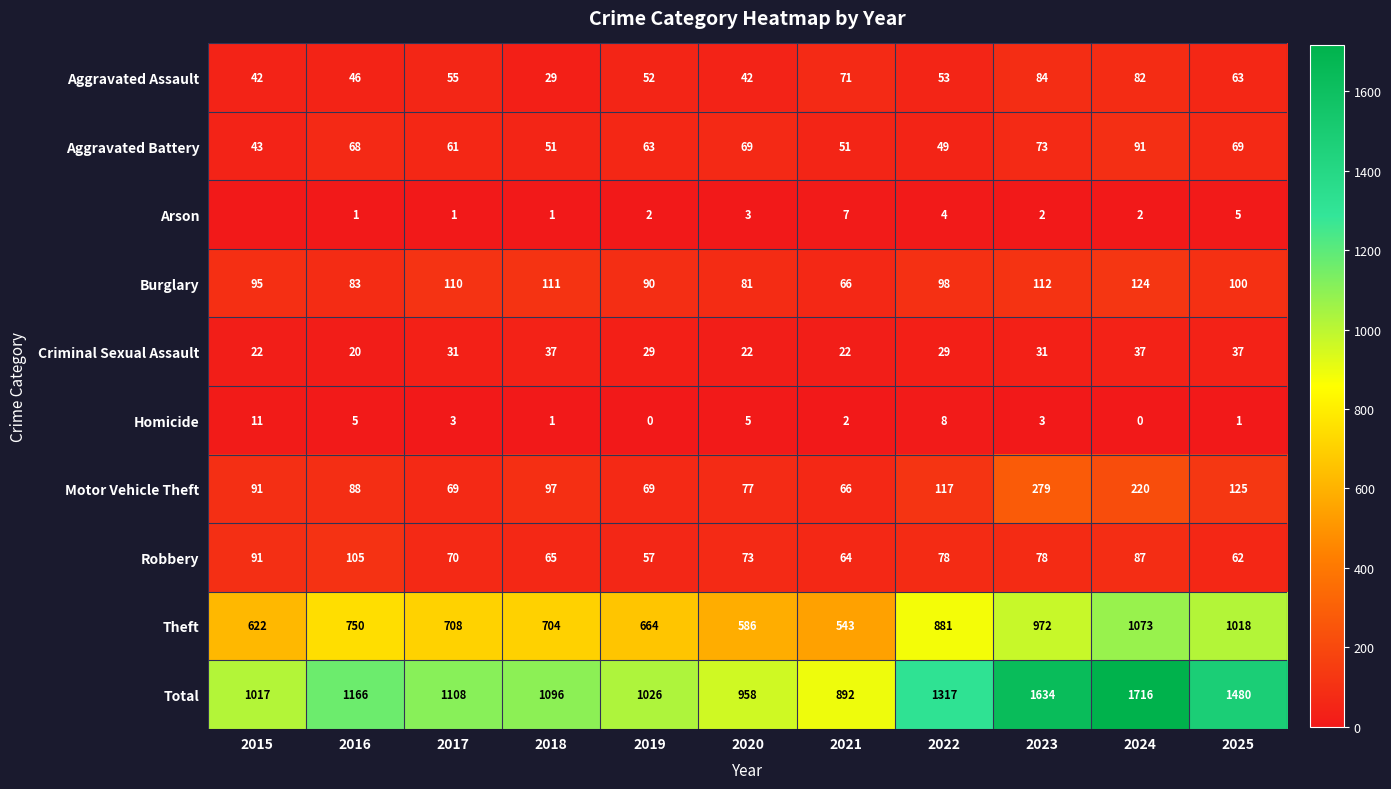

How many distinct data groups are displayed?

10